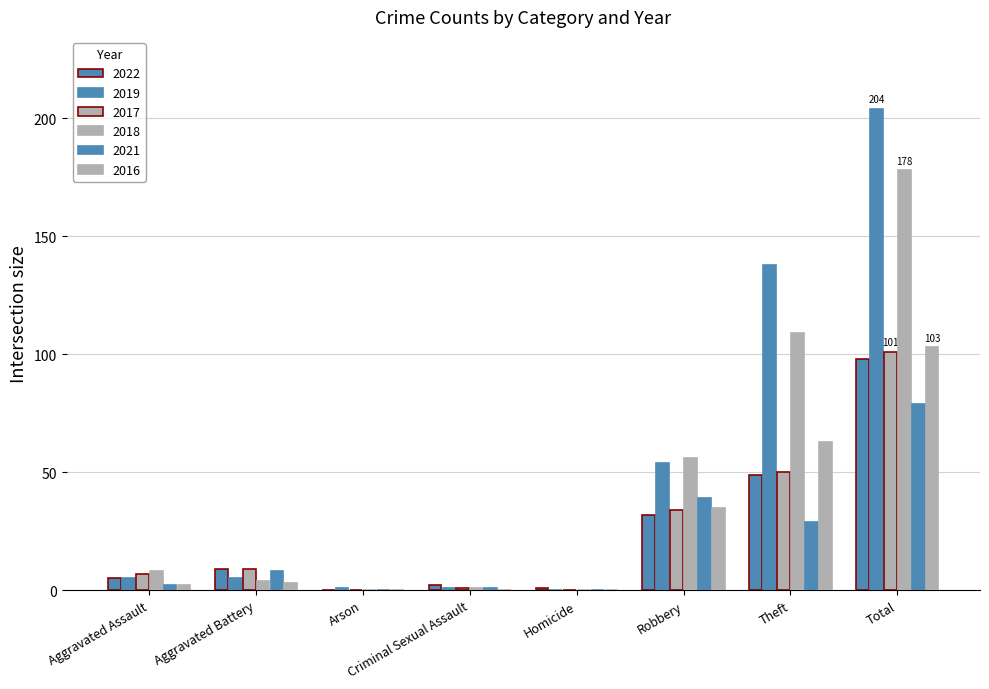

How many series are shown in this chart?

6